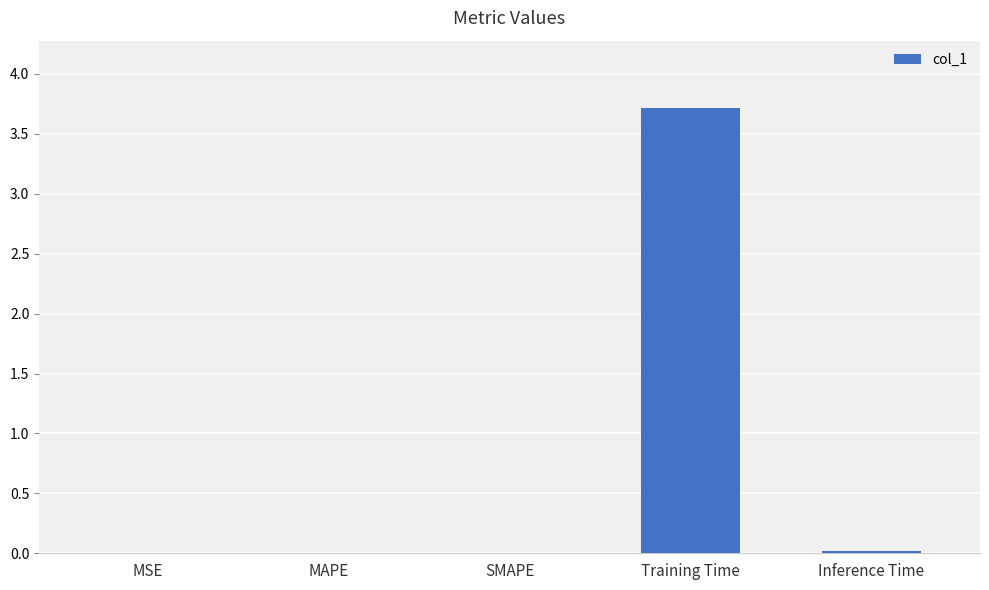

The value at MAPE is 0.0. True or false?

True